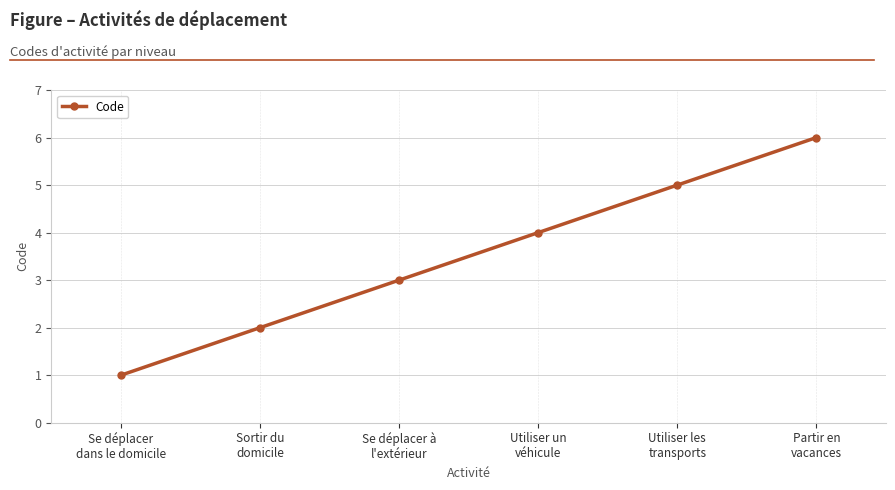

Reading left to right, list all the values displayed in this chart.

Se déplacer
dans le domicile=1	Sortir du
domicile=2	Se déplacer à
l'extérieur=3	Utiliser un
véhicule=4	Utiliser les
transports=5	Partir en
vacances=6